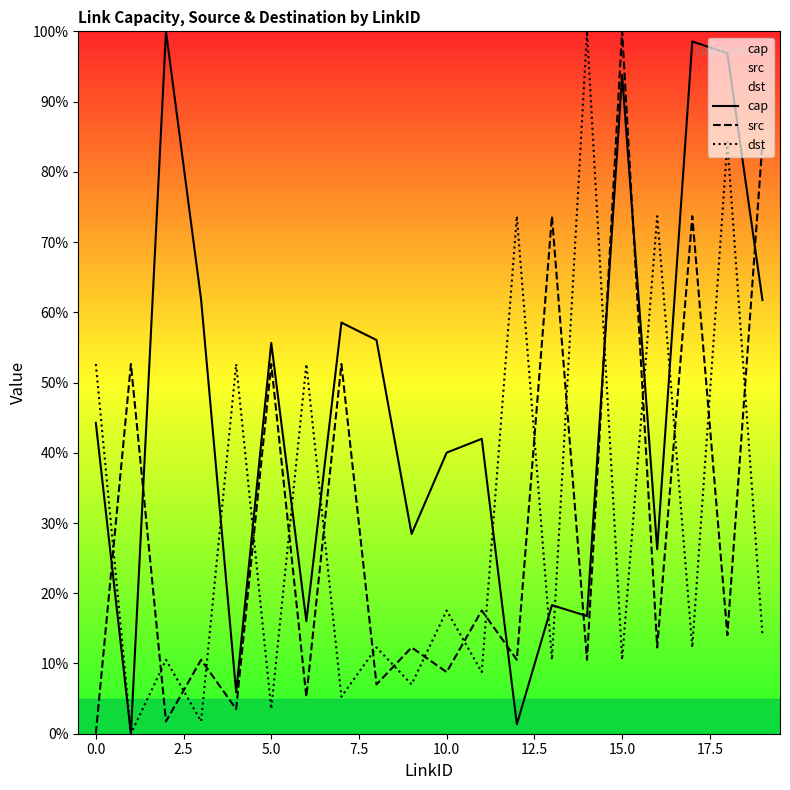

What is the maximum value for cap?

100.0